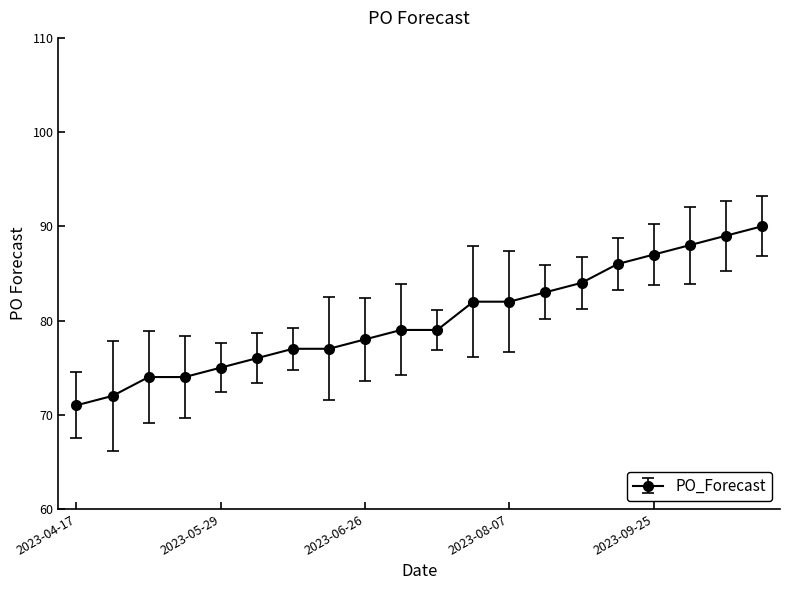

What is the value of the 6th point from the left?

76